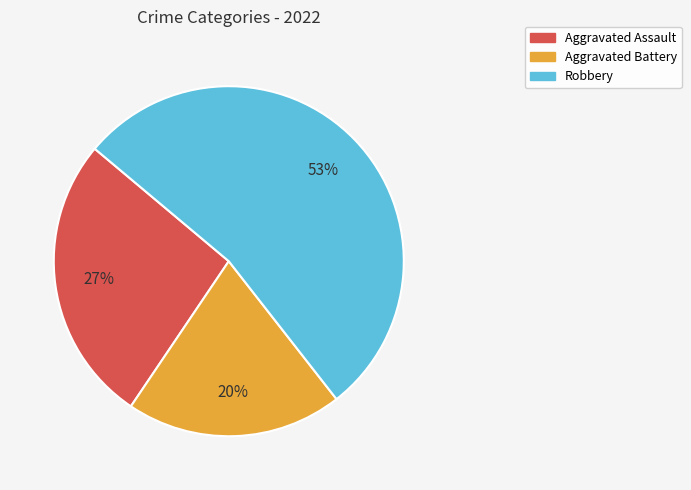

Count the number of slices in the pie.

3